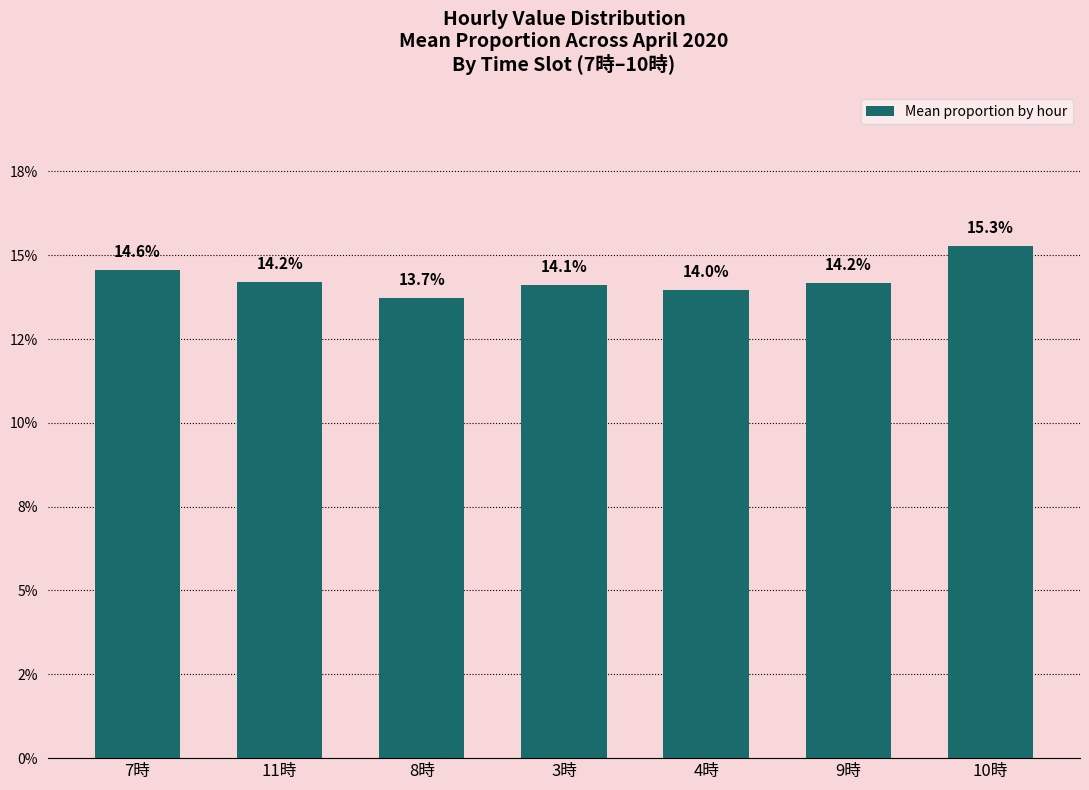

What position from the left is 7時?

1